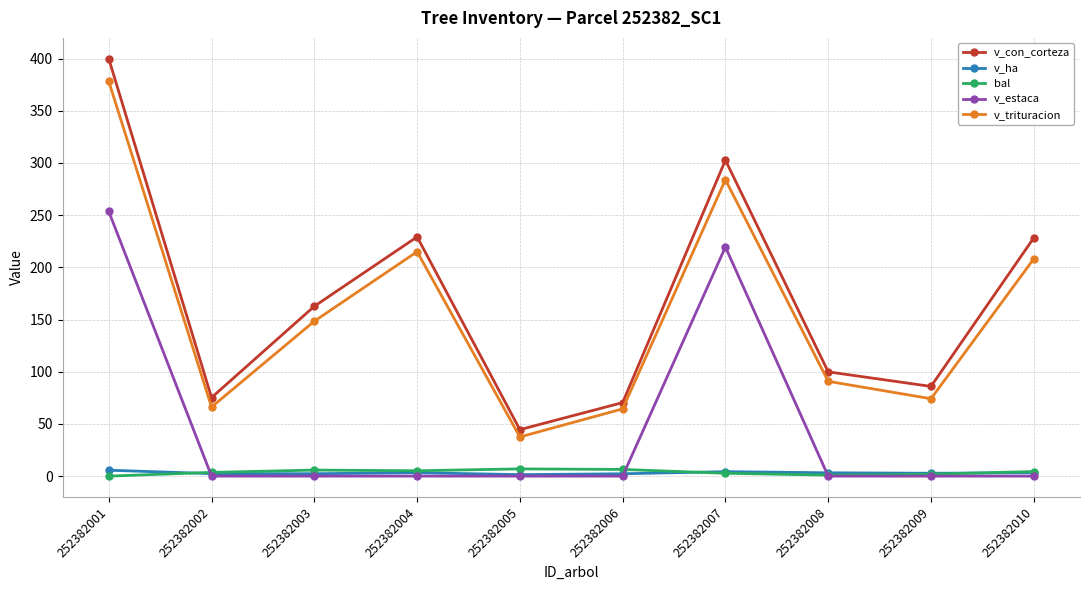

Where is v_trituracion nearest to the value 207?

252382010